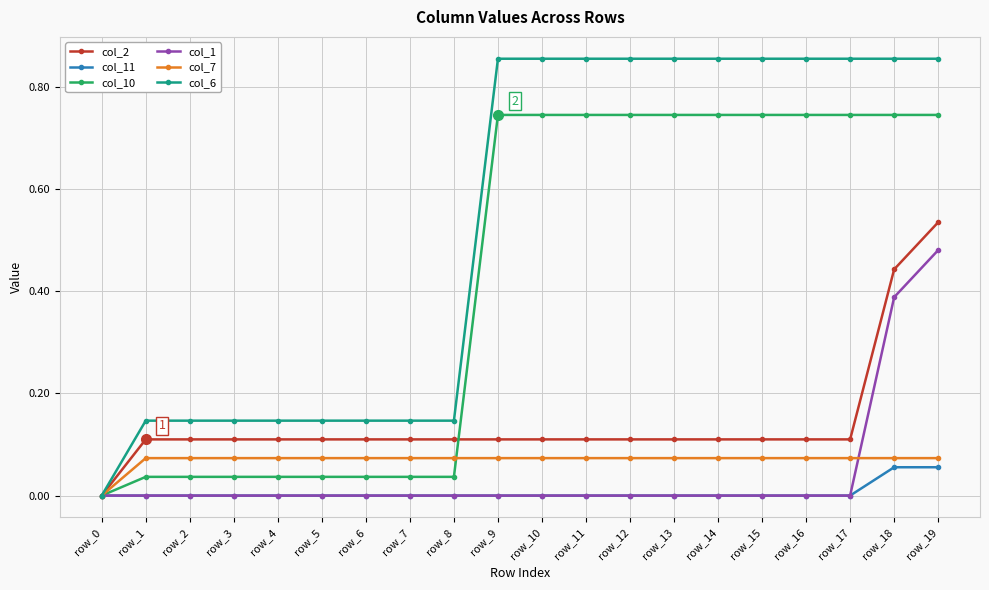

The value of col_10 at row_5 is 0.0. True or false?

True